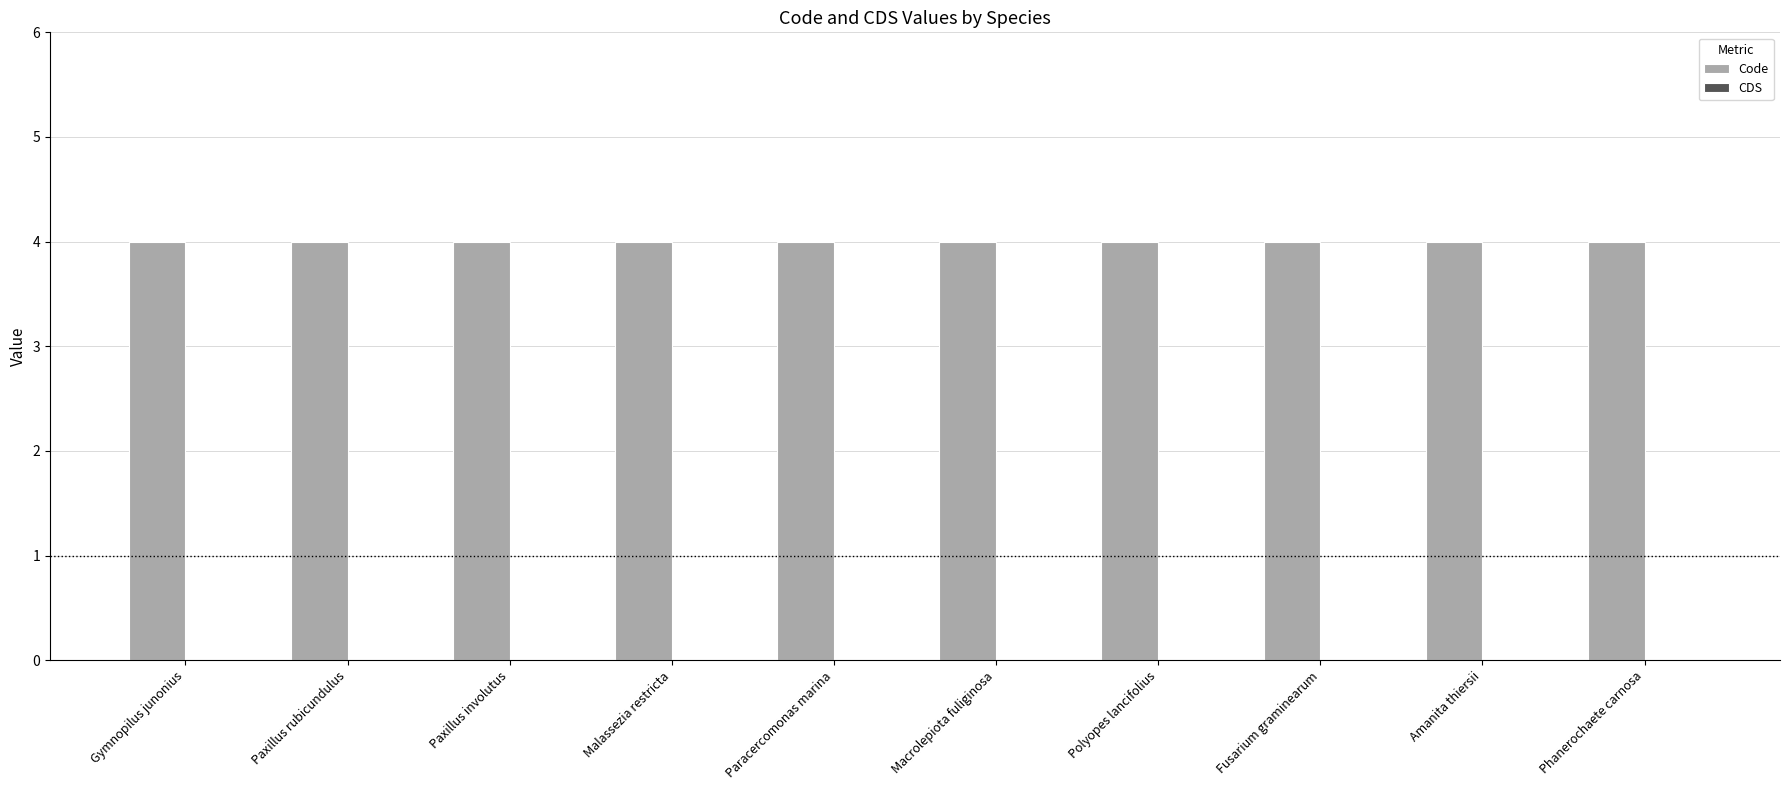

How many bars are there in total?

20